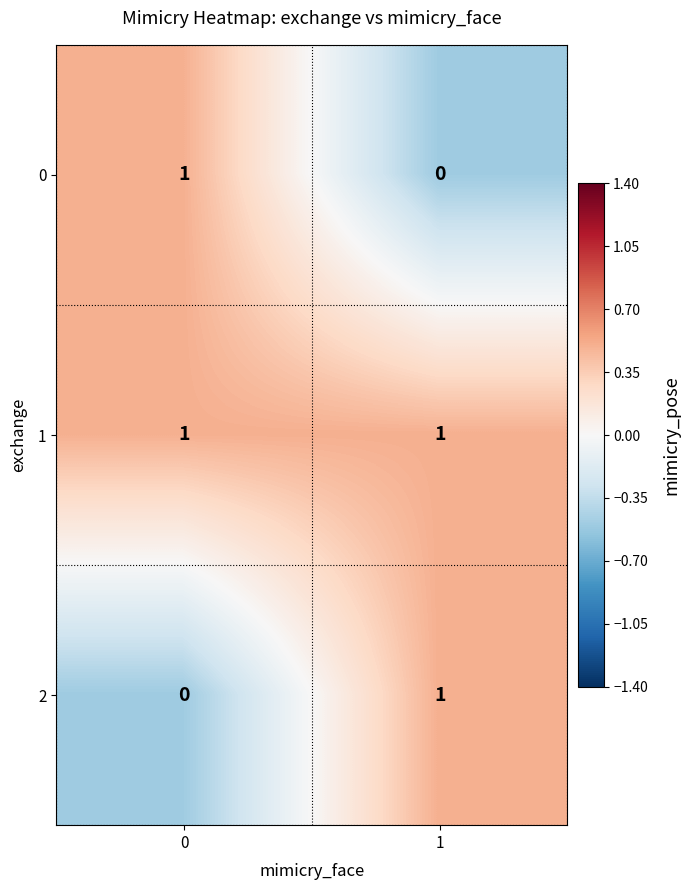

Reading right to left, transcribe all the data shown in this chart.

0: 0	1
1: 1	1
2: 1	0